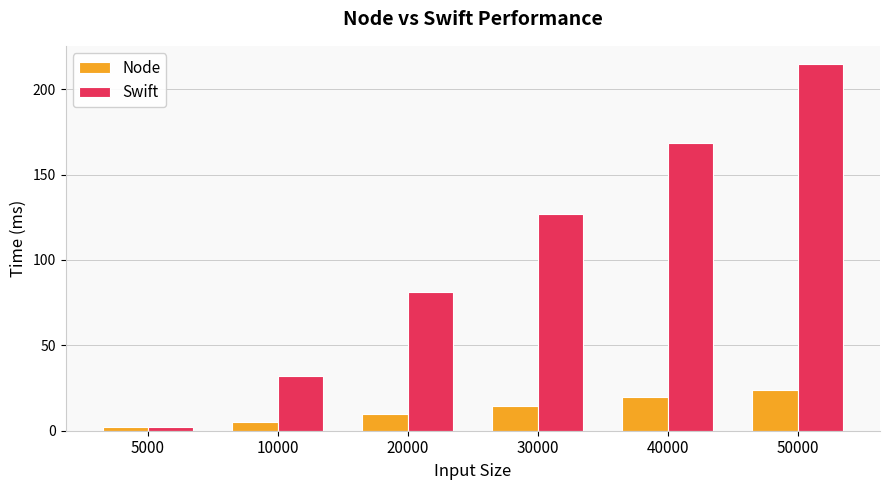

List the labels in order of Node value, smallest first.

5000, 10000, 20000, 30000, 40000, 50000